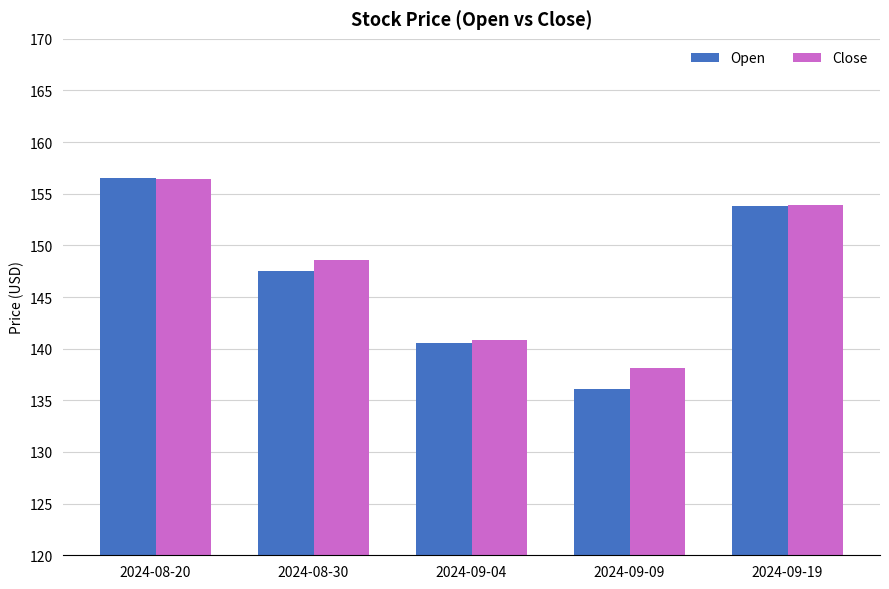

What position from the left is 2024-09-04?

3